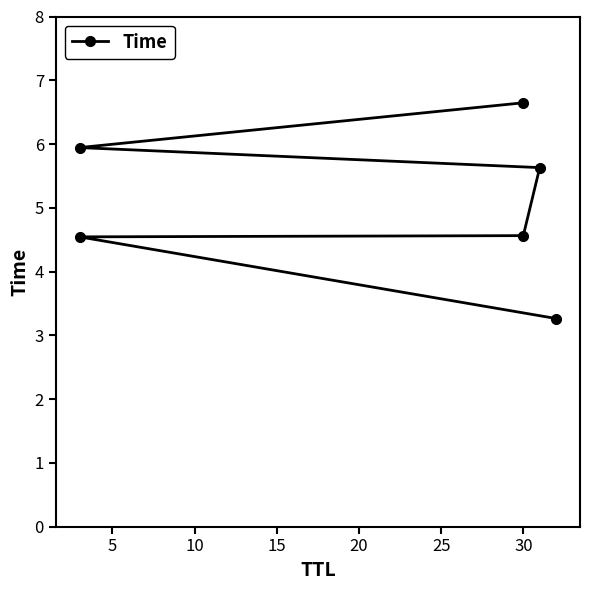

What is the value of the 2nd point from the left?

4.5